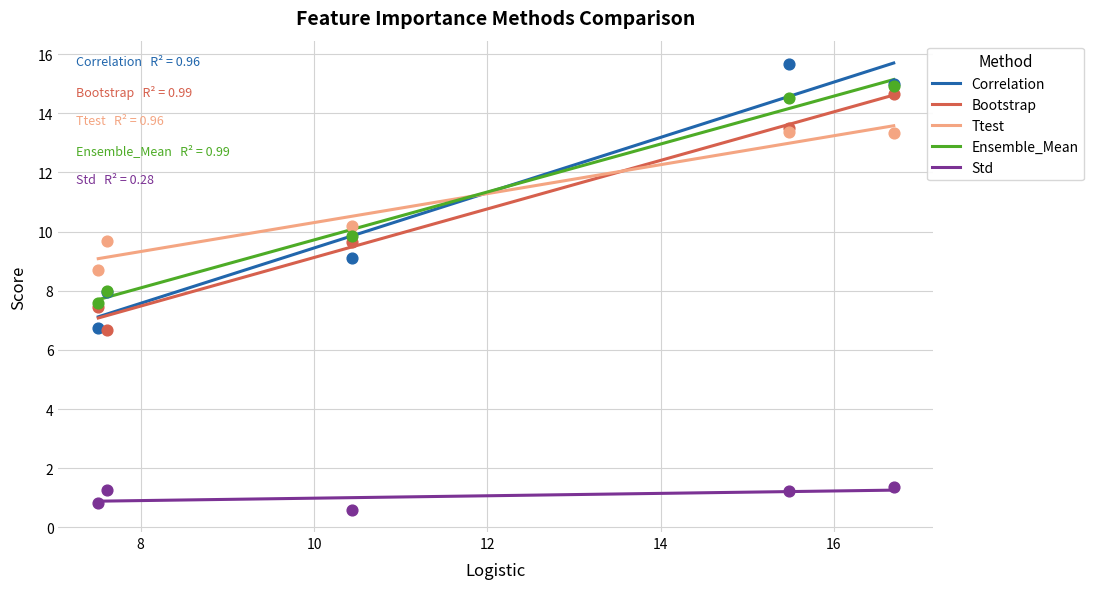

Which series contains the highest Y value?

Correlation